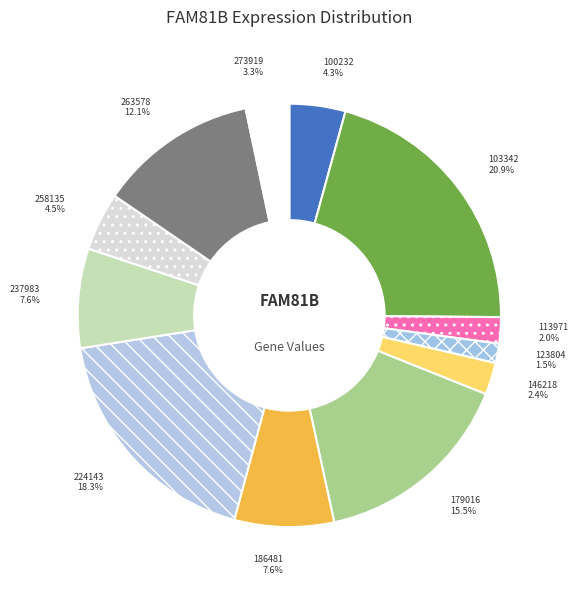

To the nearest percent, what portion does 237983 represent?

8%